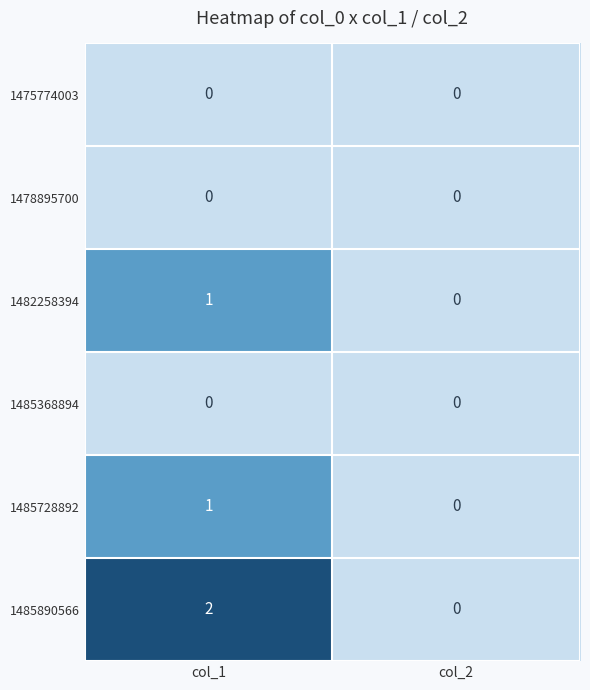

Reading left to right, transcribe all the data shown in this chart.

1475774003: col_1=0	col_2=0
1478895700: col_1=0	col_2=0
1482258394: col_1=1	col_2=0
1485368894: col_1=0	col_2=0
1485728892: col_1=1	col_2=0
1485890566: col_1=2	col_2=0